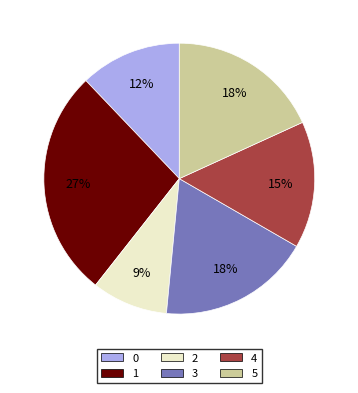

Is there a majority slice in this chart?

No